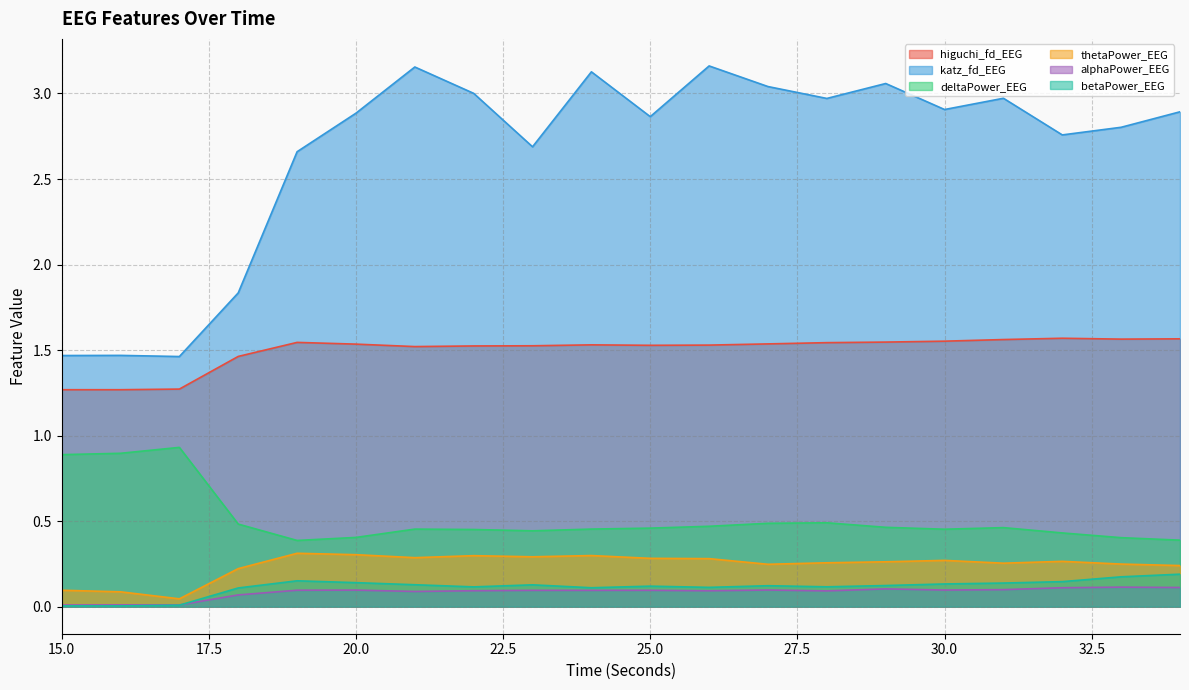

How many series are shown in this chart?

6